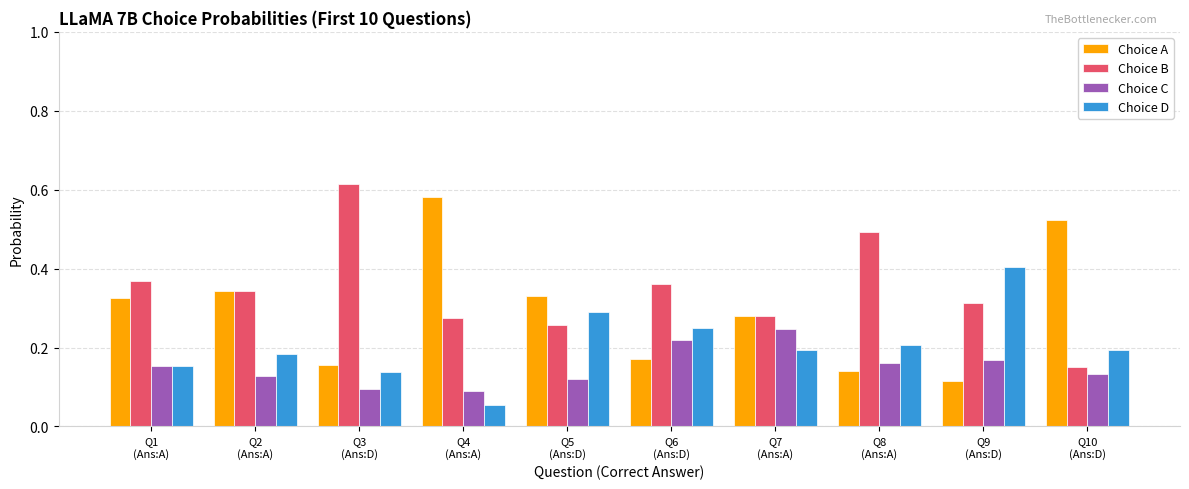

Rank the series at Q5
(Ans:D) from highest to lowest value.

Choice A, Choice D, Choice B, Choice C